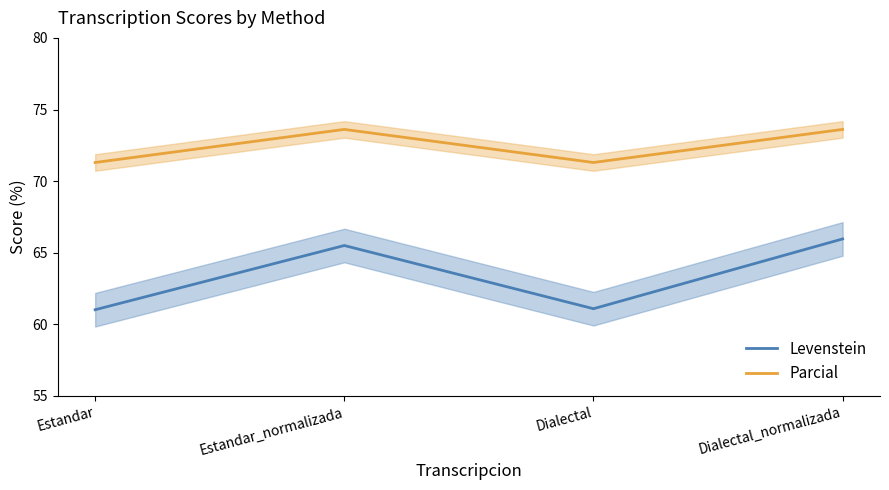

The Parcial series shows 71.3 at Estandar. True or false?

True